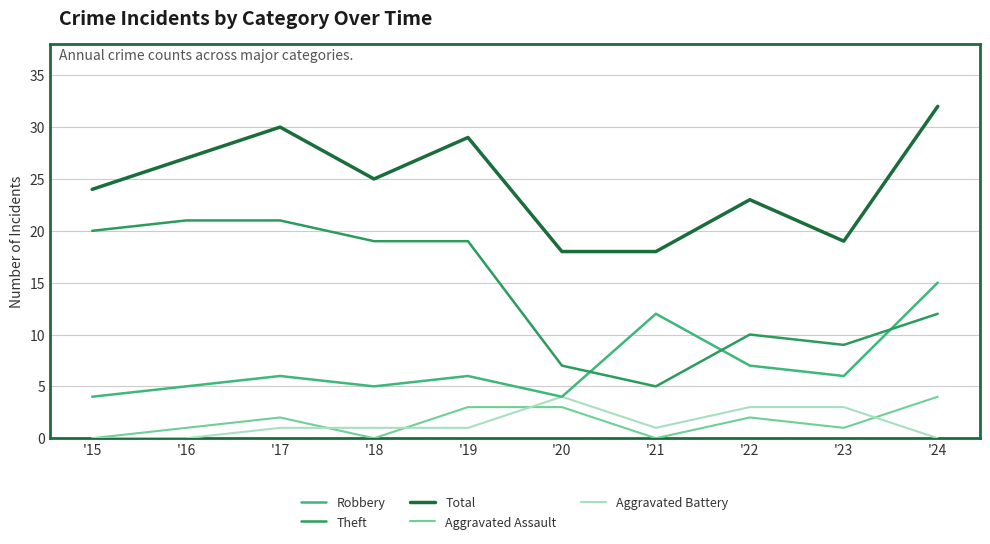

Is the value of Aggravated Assault at '23 greater than the value of Robbery at '16?

No